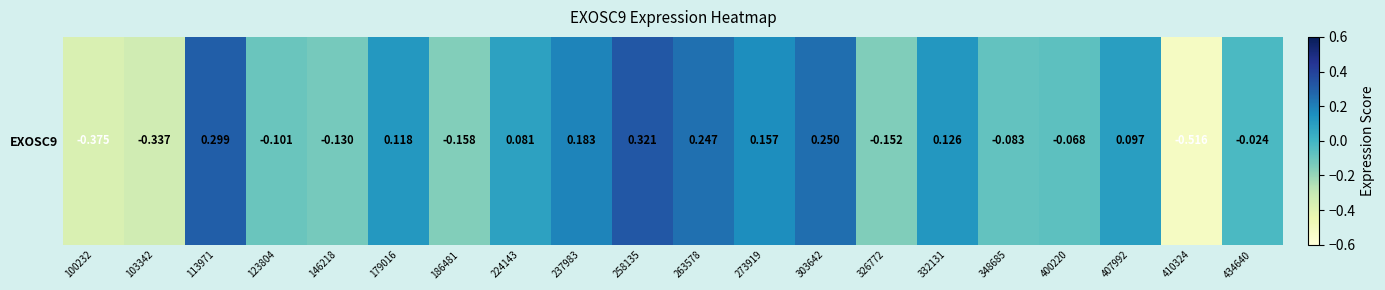

What is the difference between the second highest and second lowest values?

0.7